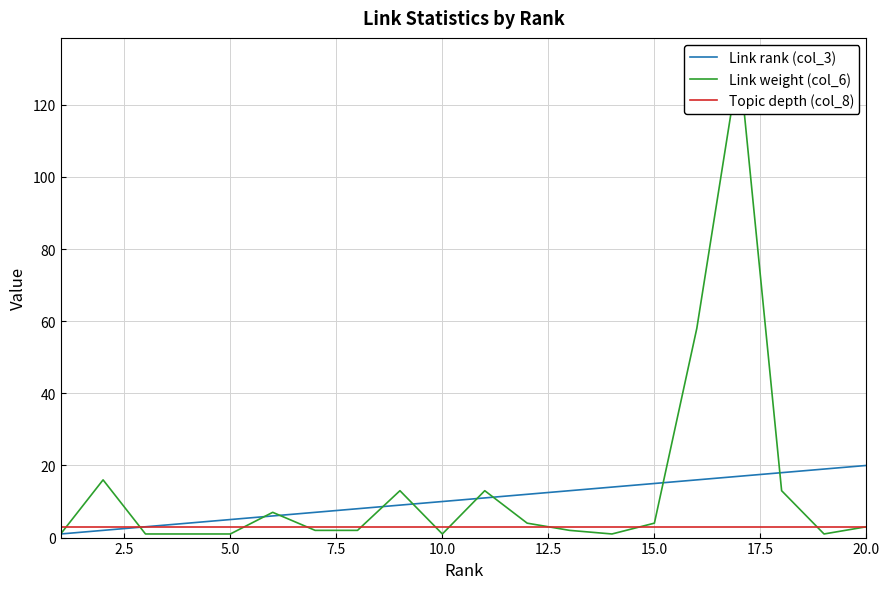

Rank the series by their average value, from lowest to highest.

Topic depth (col_8), Link rank (col_3), Link weight (col_6)